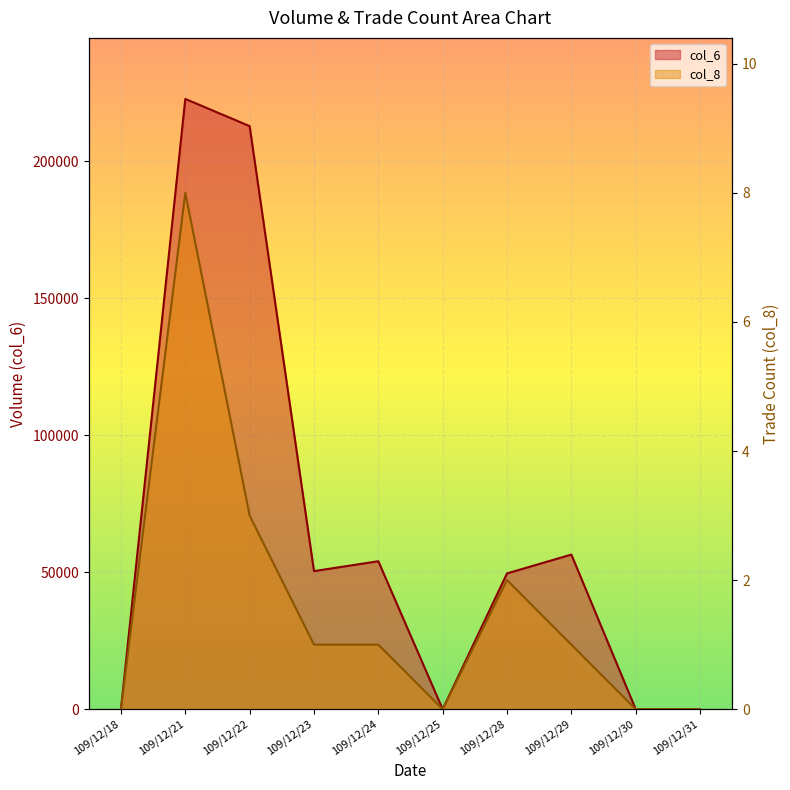

What is the sum of the col_6 values at 109/12/28 and 109/12/25?

49570